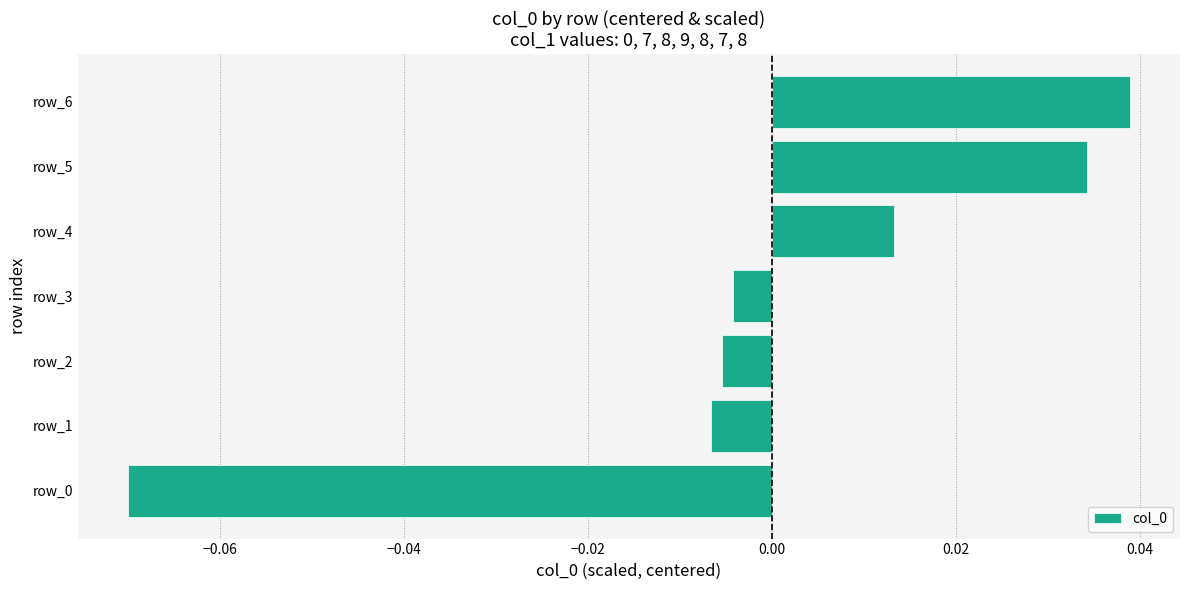

How many data points are above 0?

3